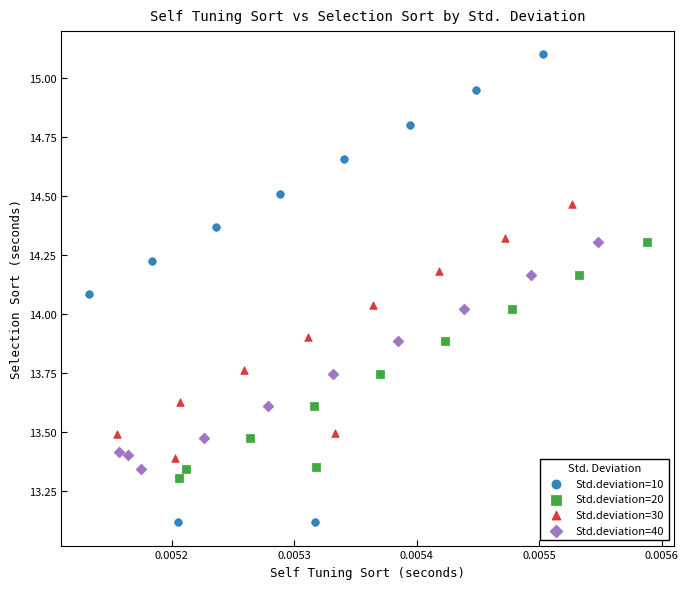

What are all the series names shown in the legend?

Std.deviation=10, Std.deviation=20, Std.deviation=30, Std.deviation=40